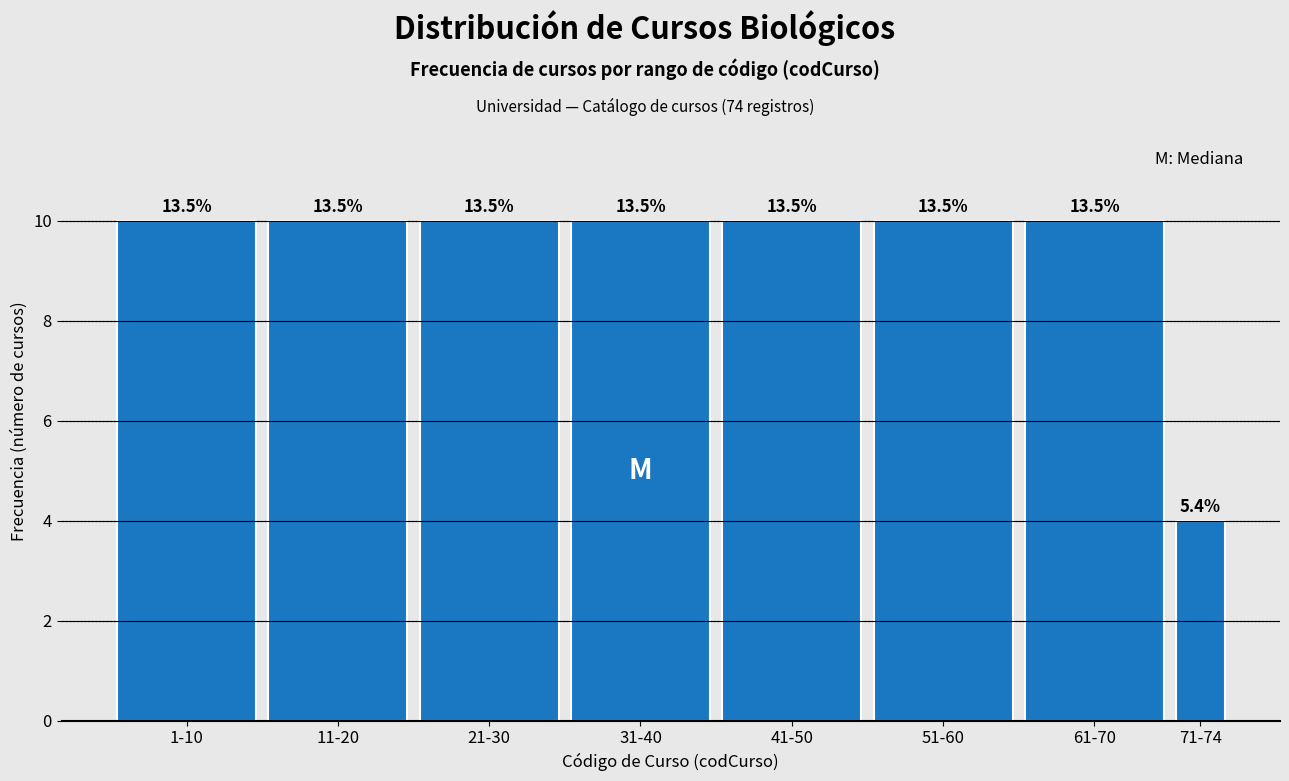

How many bars are there in total?

8